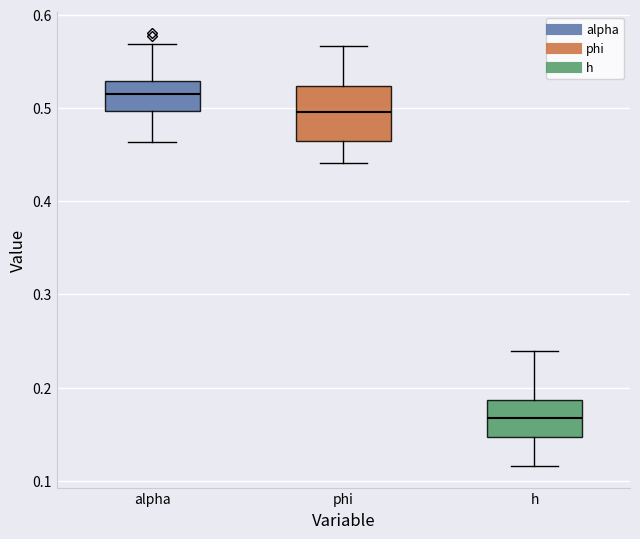

Reading left to right, transcribe this box plot: for each box, give where its median line is, the range the box spans, and where its two whiskers end, as read against the y-axis. The values are not printed on the chart, so give them approximately, as read against the axis.

alpha: median 0.52, box 0.50 to 0.53, whiskers 0.46 to 0.57
phi: median 0.50, box 0.46 to 0.52, whiskers 0.44 to 0.57
h: median 0.17, box 0.15 to 0.19, whiskers 0.12 to 0.24